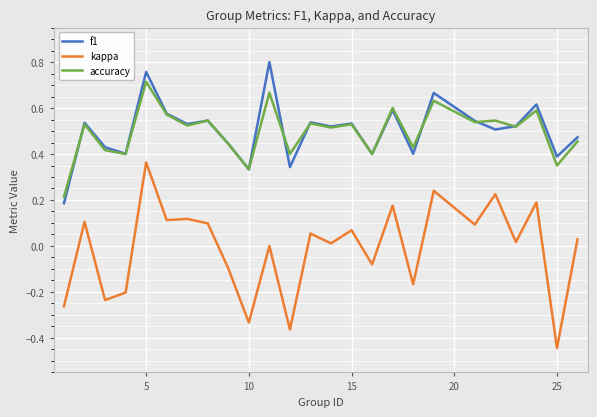

True or false: kappa has more than 1 interior local peaks.

True